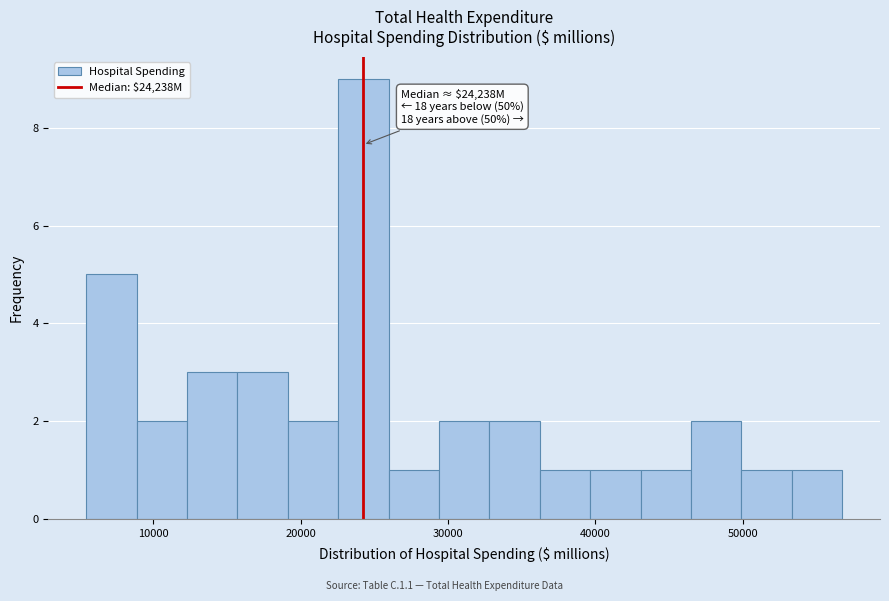

Around what value on the x-axis is the tallest bar? Give the approximate position of its centre, as read against the axis.

24000